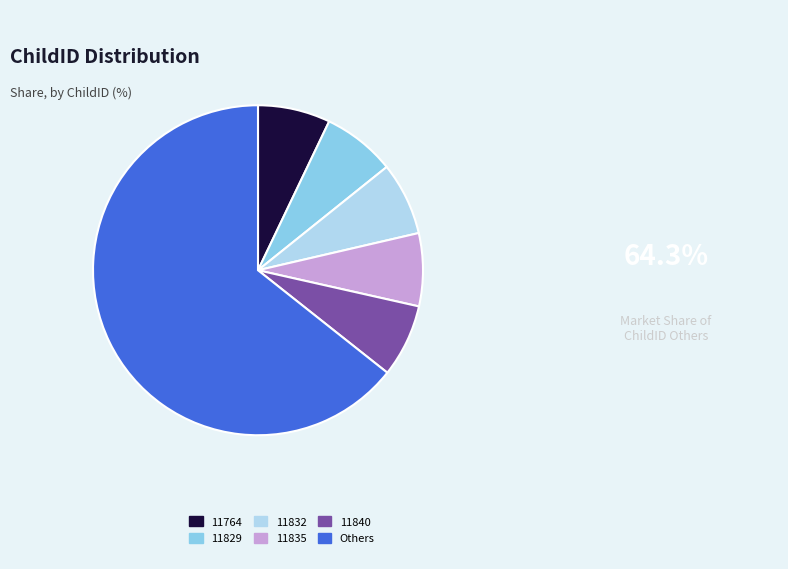

What is the ratio of the value at 11832 to the value at 11835?

1.0